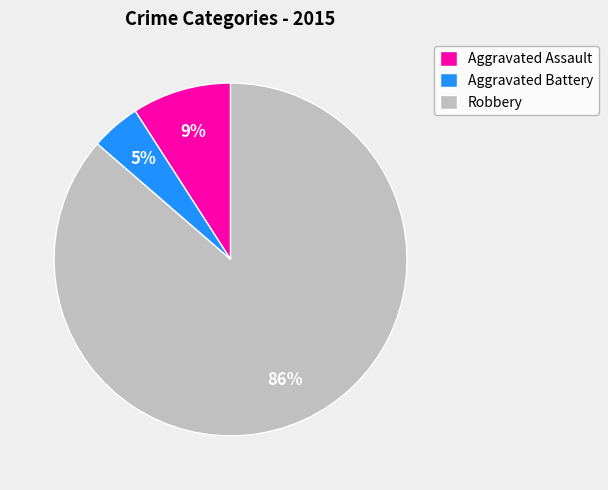

To the nearest percent, what is the average slice percentage?

33%